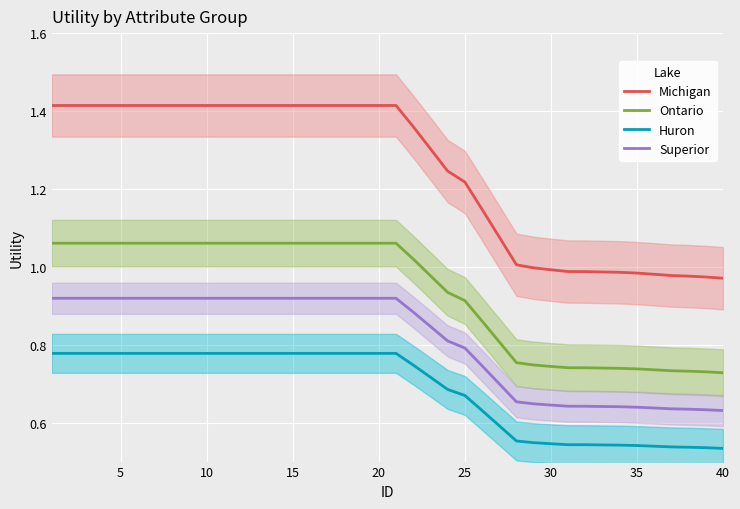

Is it true that Huron equals 0.1 at 35?

False